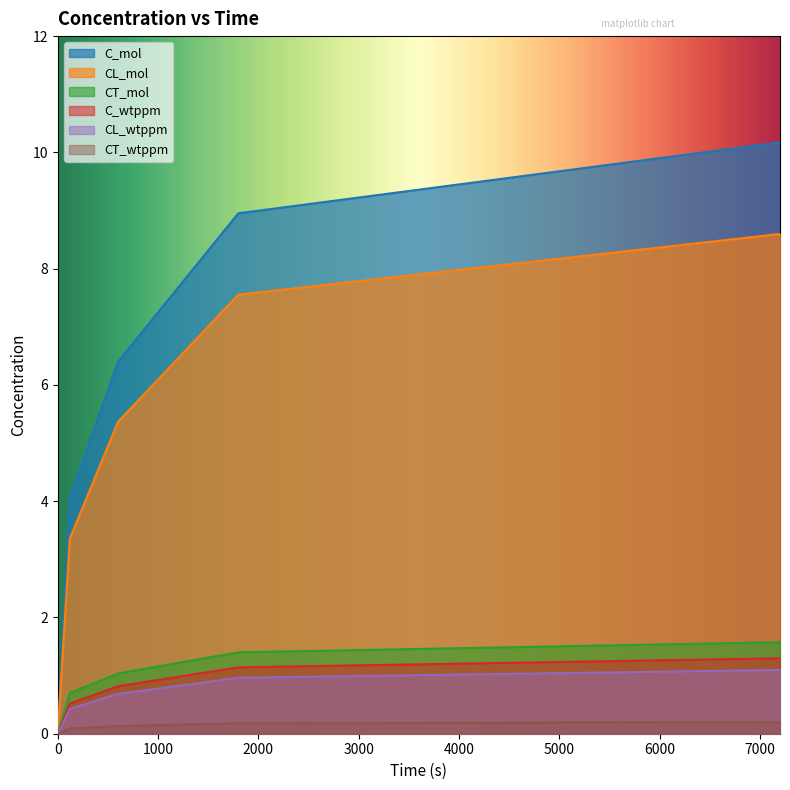

Where is CL_mol nearest to the value 4?

120